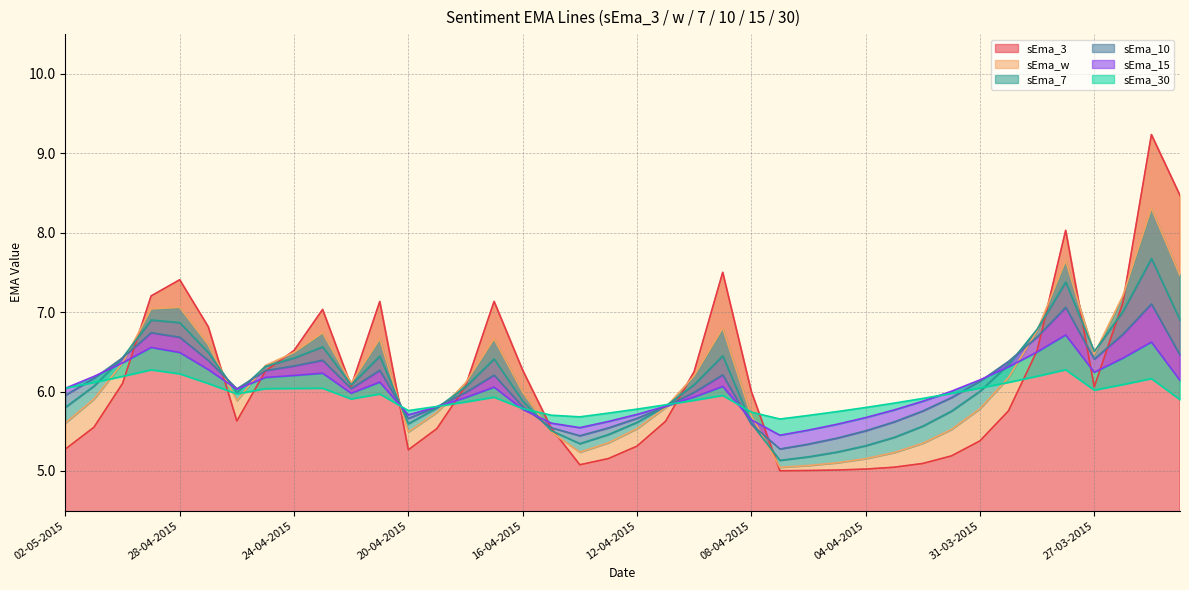

Reading left to right, what are all the values shown in this chart?

sEma_3: 02-05-2015=5.3	01-05-2015=5.6	30-04-2015=6.1	29-04-2015=7.2	28-04-2015=7.4	27-04-2015=6.8	26-04-2015=5.6	25-04-2015=6.3	24-04-2015=6.5	23-04-2015=7.0	22-04-2015=6.1	21-04-2015=7.1	20-04-2015=5.3	19-04-2015=5.5	18-04-2015=6.1	17-04-2015=7.1	16-04-2015=6.3	15-04-2015=5.5	14-04-2015=5.1	13-04-2015=5.2	12-04-2015=5.3	11-04-2015=5.6	10-04-2015=6.3	09-04-2015=7.5	08-04-2015=6.0	07-04-2015=5.0	06-04-2015=5.0	05-04-2015=5.0	04-04-2015=5.0	03-04-2015=5.0	02-04-2015=5.1	01-04-2015=5.2	31-03-2015=5.4	30-03-2015=5.8	29-03-2015=6.5	28-03-2015=8.0	27-03-2015=6.1	26-03-2015=7.1	25-03-2015=9.2	24-03-2015=8.5
sEma_w: 02-05-2015=5.6	01-05-2015=5.9	30-04-2015=6.4	29-04-2015=7.0	28-04-2015=7.1	27-04-2015=6.6	26-04-2015=5.9	25-04-2015=6.3	24-04-2015=6.5	23-04-2015=6.7	22-04-2015=6.1	21-04-2015=6.7	20-04-2015=5.5	19-04-2015=5.7	18-04-2015=6.1	17-04-2015=6.7	16-04-2015=6.0	15-04-2015=5.5	14-04-2015=5.2	13-04-2015=5.4	12-04-2015=5.5	11-04-2015=5.8	10-04-2015=6.2	09-04-2015=6.8	08-04-2015=5.7	07-04-2015=5.0	06-04-2015=5.1	05-04-2015=5.1	04-04-2015=5.2	03-04-2015=5.2	02-04-2015=5.3	01-04-2015=5.5	31-03-2015=5.8	30-03-2015=6.2	29-03-2015=6.8	28-03-2015=7.6	27-03-2015=6.5	26-03-2015=7.2	25-03-2015=8.3	24-03-2015=7.5
sEma_7: 02-05-2015=5.8	01-05-2015=6.1	30-04-2015=6.4	29-04-2015=6.9	28-04-2015=6.9	27-04-2015=6.5	26-04-2015=6.0	25-04-2015=6.3	24-04-2015=6.4	23-04-2015=6.6	22-04-2015=6.1	21-04-2015=6.4	20-04-2015=5.6	19-04-2015=5.8	18-04-2015=6.1	17-04-2015=6.4	16-04-2015=5.9	15-04-2015=5.5	14-04-2015=5.3	13-04-2015=5.5	12-04-2015=5.6	11-04-2015=5.8	10-04-2015=6.1	09-04-2015=6.5	08-04-2015=5.6	07-04-2015=5.1	06-04-2015=5.2	05-04-2015=5.2	04-04-2015=5.3	03-04-2015=5.4	02-04-2015=5.6	01-04-2015=5.8	31-03-2015=6.0	30-03-2015=6.3	29-03-2015=6.8	28-03-2015=7.4	27-03-2015=6.5	26-03-2015=7.0	25-03-2015=7.7	24-03-2015=6.9
sEma_10: 02-05-2015=6.0	01-05-2015=6.2	30-04-2015=6.4	29-04-2015=6.7	28-04-2015=6.7	27-04-2015=6.4	26-04-2015=6.0	25-04-2015=6.3	24-04-2015=6.3	23-04-2015=6.4	22-04-2015=6.0	21-04-2015=6.3	20-04-2015=5.7	19-04-2015=5.8	18-04-2015=6.0	17-04-2015=6.2	16-04-2015=5.8	15-04-2015=5.5	14-04-2015=5.4	13-04-2015=5.5	12-04-2015=5.7	11-04-2015=5.8	10-04-2015=6.0	09-04-2015=6.2	08-04-2015=5.6	07-04-2015=5.3	06-04-2015=5.3	05-04-2015=5.4	04-04-2015=5.5	03-04-2015=5.6	02-04-2015=5.8	01-04-2015=5.9	31-03-2015=6.1	30-03-2015=6.4	29-03-2015=6.7	28-03-2015=7.1	27-03-2015=6.4	26-03-2015=6.7	25-03-2015=7.1	24-03-2015=6.5
sEma_15: 02-05-2015=6.0	01-05-2015=6.2	30-04-2015=6.4	29-04-2015=6.6	28-04-2015=6.5	27-04-2015=6.3	26-04-2015=6.0	25-04-2015=6.2	24-04-2015=6.2	23-04-2015=6.2	22-04-2015=6.0	21-04-2015=6.1	20-04-2015=5.7	19-04-2015=5.8	18-04-2015=5.9	17-04-2015=6.1	16-04-2015=5.8	15-04-2015=5.6	14-04-2015=5.5	13-04-2015=5.6	12-04-2015=5.7	11-04-2015=5.8	10-04-2015=5.9	09-04-2015=6.1	08-04-2015=5.6	07-04-2015=5.5	06-04-2015=5.5	05-04-2015=5.6	04-04-2015=5.7	03-04-2015=5.8	02-04-2015=5.9	01-04-2015=6.0	31-03-2015=6.1	30-03-2015=6.3	29-03-2015=6.5	28-03-2015=6.7	27-03-2015=6.2	26-03-2015=6.4	25-03-2015=6.6	24-03-2015=6.1
sEma_30: 02-05-2015=6.0	01-05-2015=6.1	30-04-2015=6.2	29-04-2015=6.3	28-04-2015=6.2	27-04-2015=6.1	26-04-2015=6.0	25-04-2015=6.0	24-04-2015=6.0	23-04-2015=6.0	22-04-2015=5.9	21-04-2015=6.0	20-04-2015=5.8	19-04-2015=5.8	18-04-2015=5.9	17-04-2015=5.9	16-04-2015=5.8	15-04-2015=5.7	14-04-2015=5.7	13-04-2015=5.7	12-04-2015=5.8	11-04-2015=5.8	10-04-2015=5.9	09-04-2015=6.0	08-04-2015=5.7	07-04-2015=5.7	06-04-2015=5.7	05-04-2015=5.7	04-04-2015=5.8	03-04-2015=5.9	02-04-2015=5.9	01-04-2015=6.0	31-03-2015=6.0	30-03-2015=6.1	29-03-2015=6.2	28-03-2015=6.3	27-03-2015=6.0	26-03-2015=6.1	25-03-2015=6.2	24-03-2015=5.9